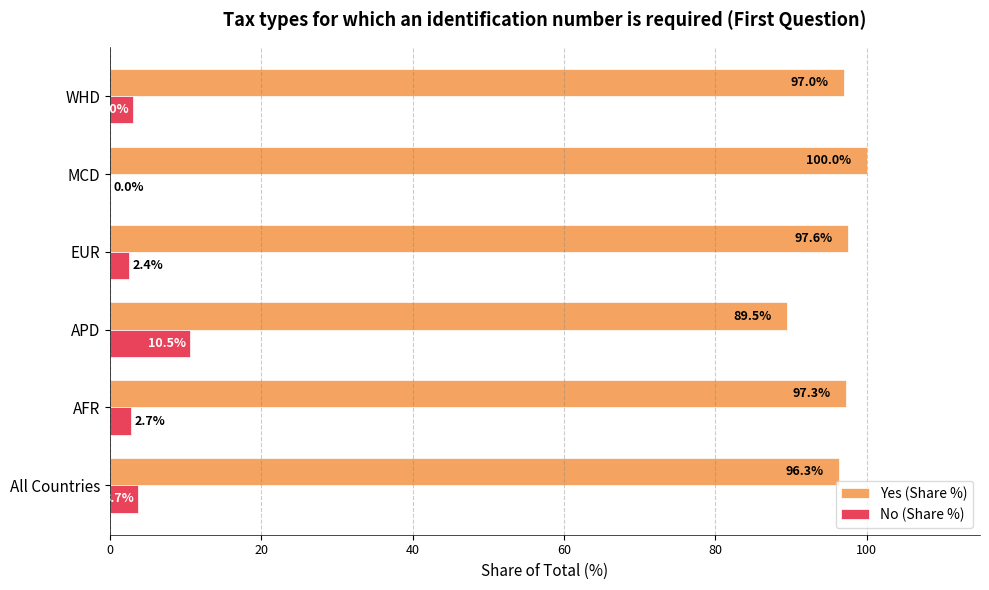

Count the number of data series in this chart.

2